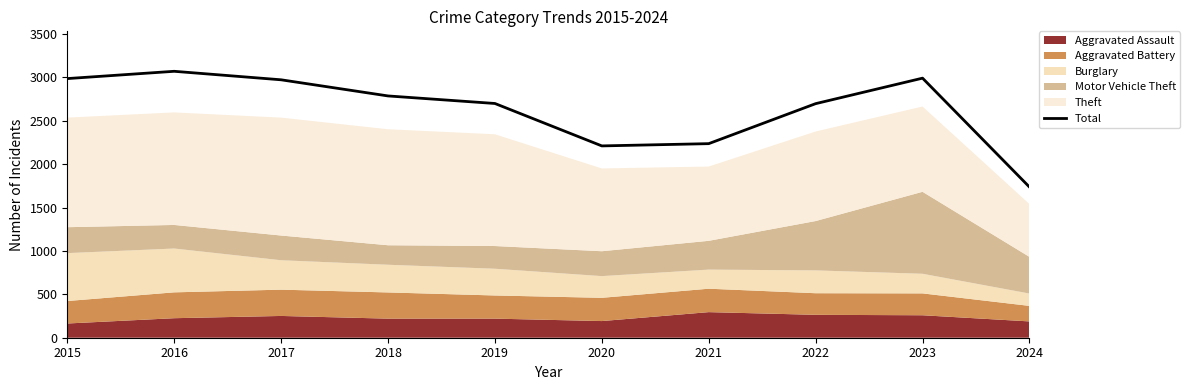

List the labels in order of value, smallest first.

2024, 2020, 2021, 2022, 2019, 2018, 2017, 2015, 2023, 2016